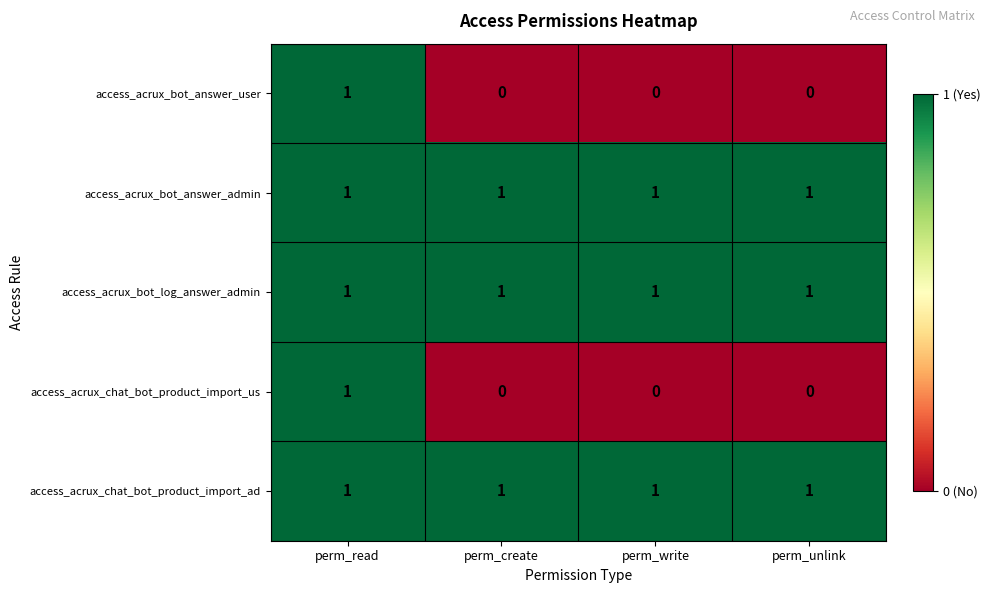

What is the sum of all access_acrux_bot_answer_admin values?

4